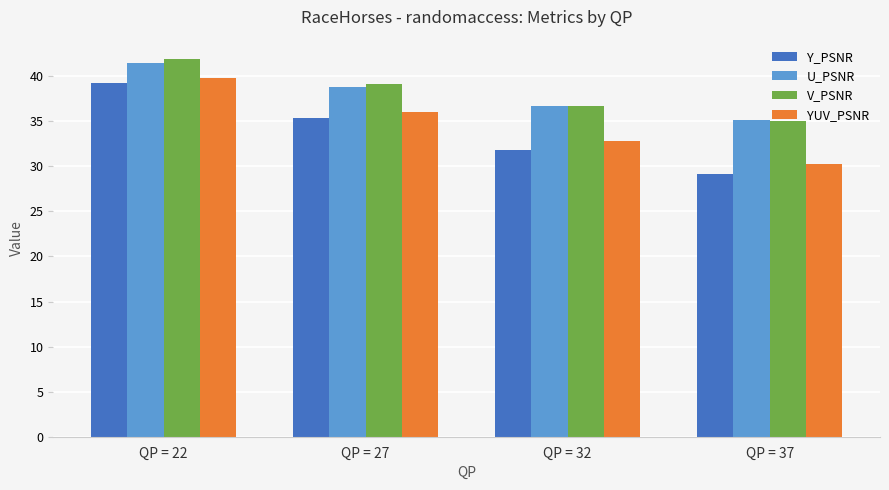

Is it true that YUV_PSNR equals 56.5 at QP = 32?

False